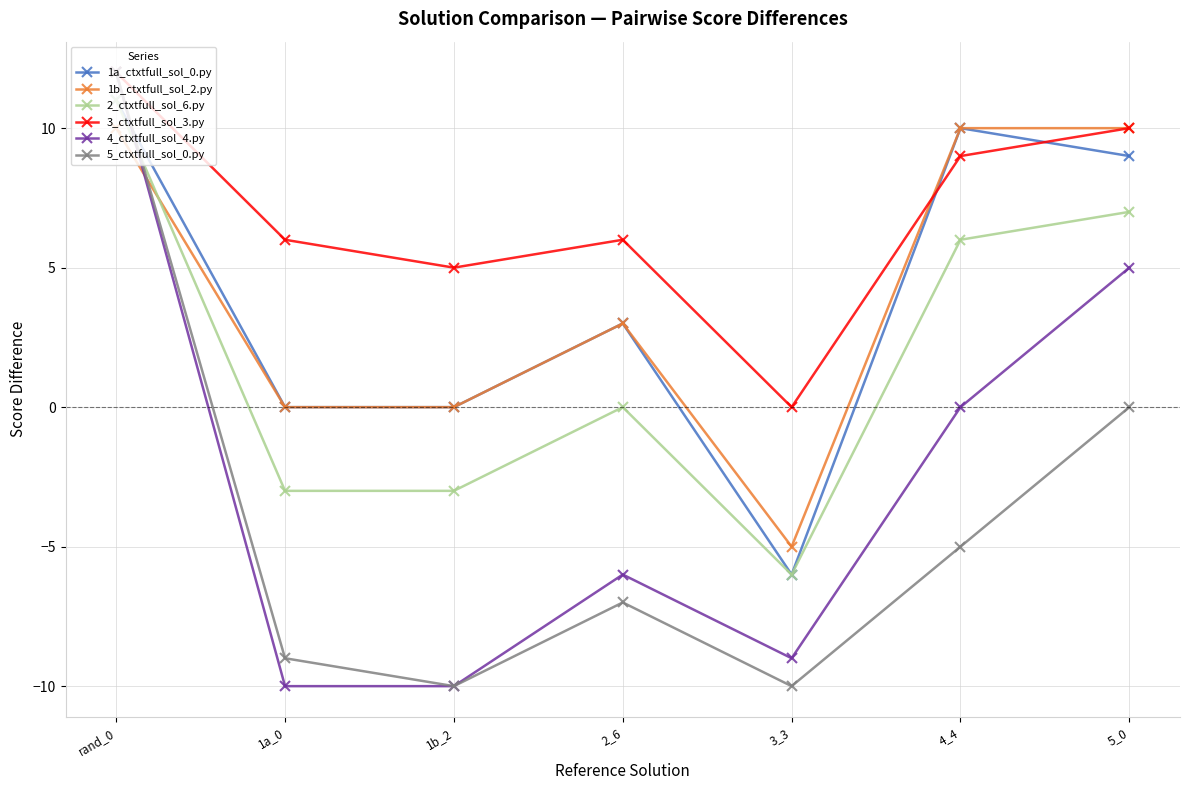

How many positive values does the 3_ctxtfull_sol_3.py series have?

6